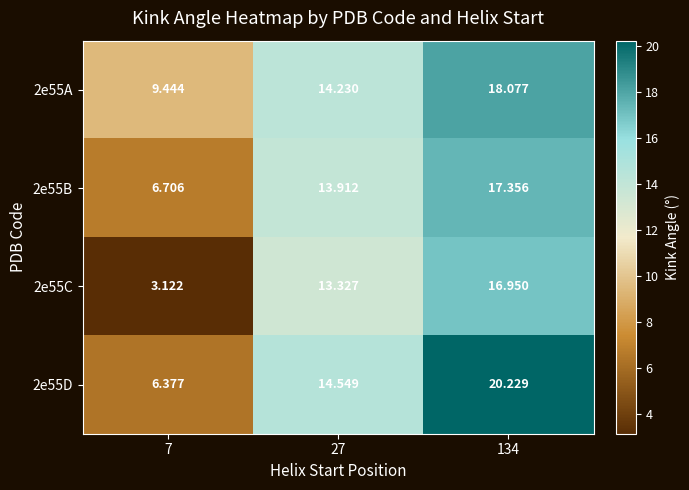

What is the spread (max minus min) of values at 134?

3.3